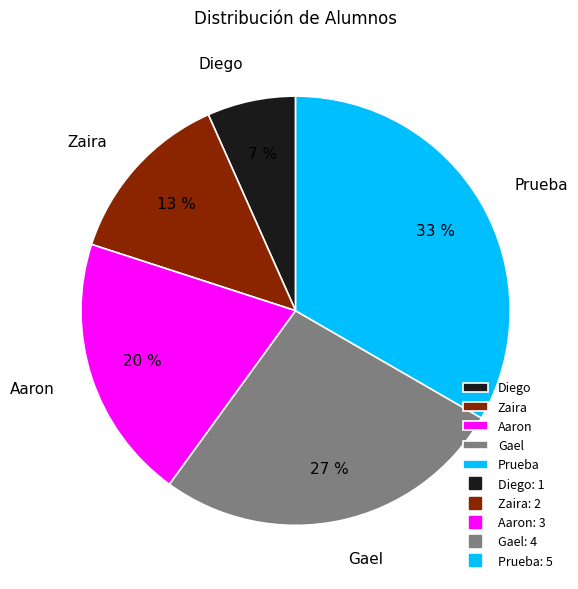

True or false: Prueba accounts for 25% of the total.

False